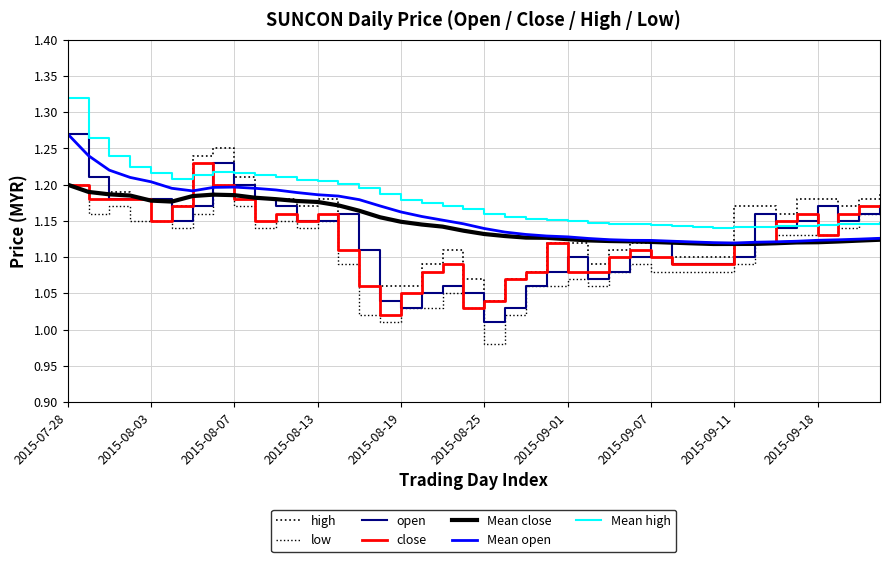

Does the chart display data point markers on the line(s)?

No